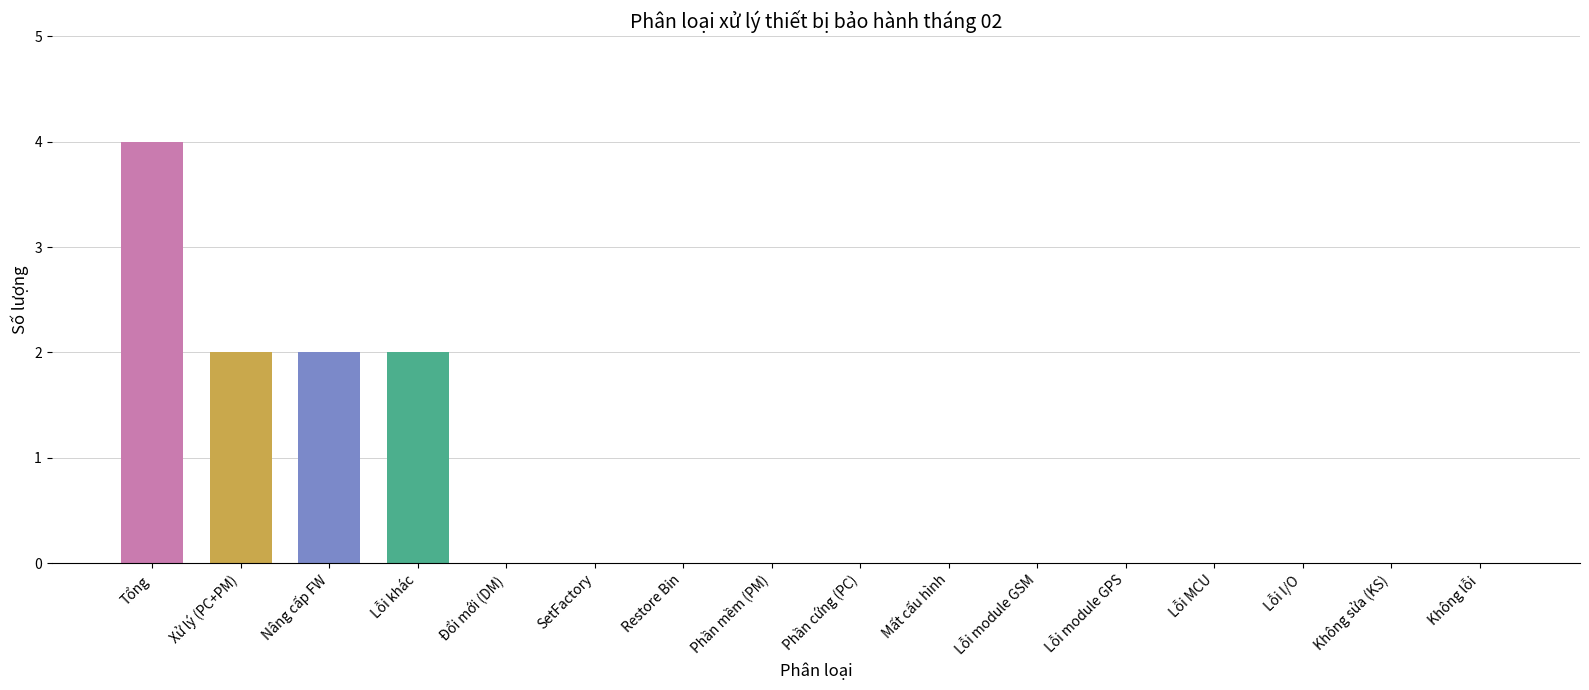

Is it true that the value at Mất cấu hình is 0?

True